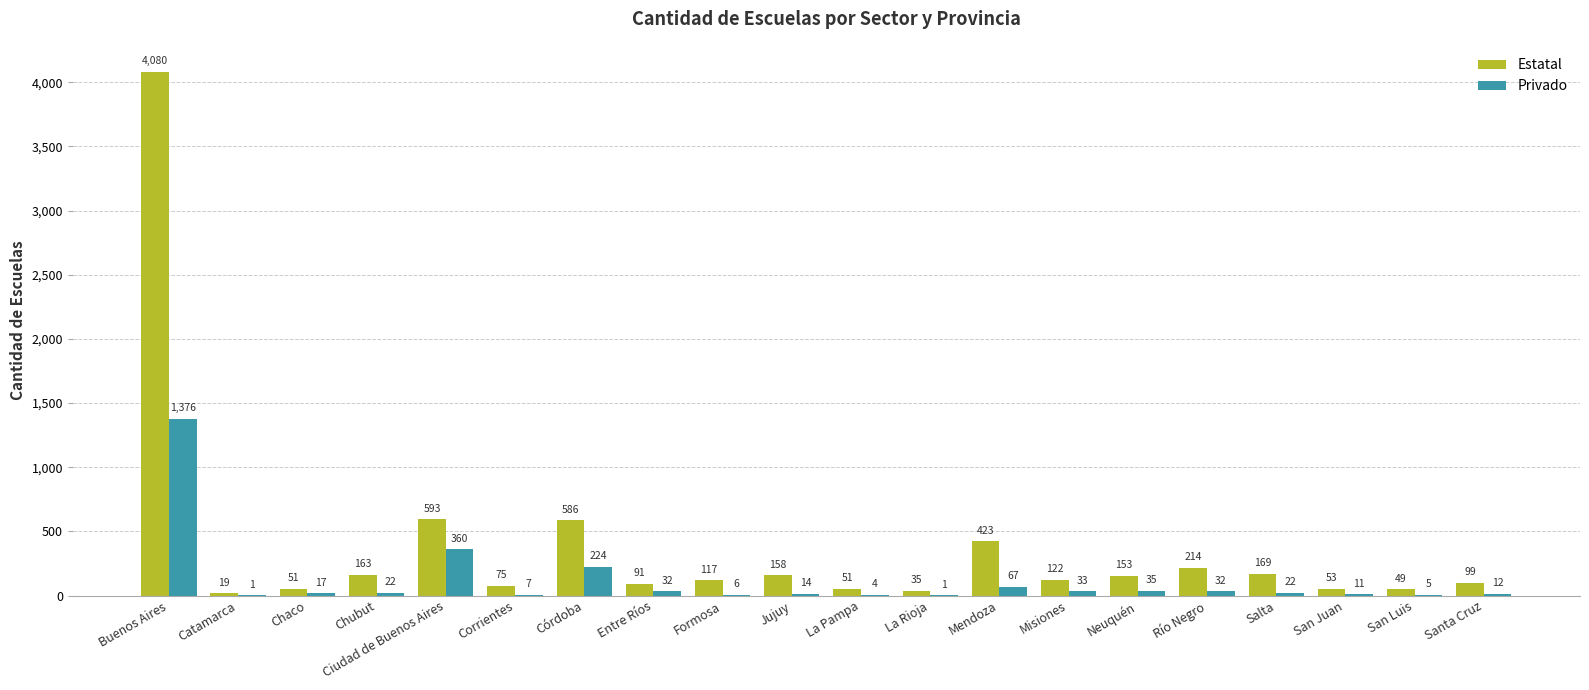

What is the greatest value displayed?

4080